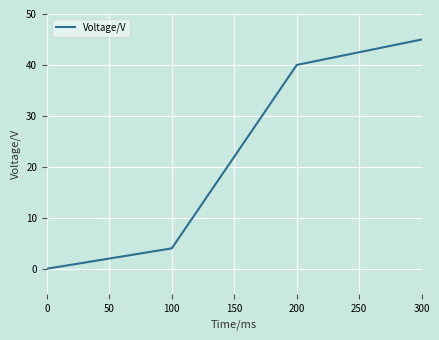

What is the change in value from 0 to 100?

+4